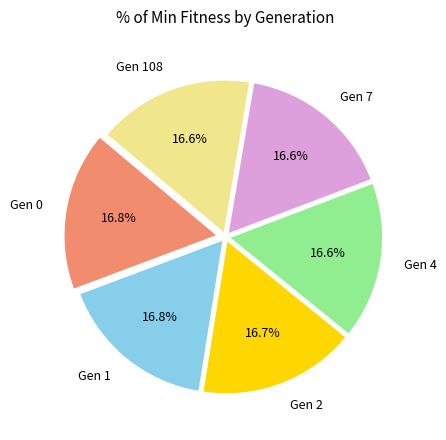

What is the ratio of the value at Gen 2 to the value at Gen 7?

1.0